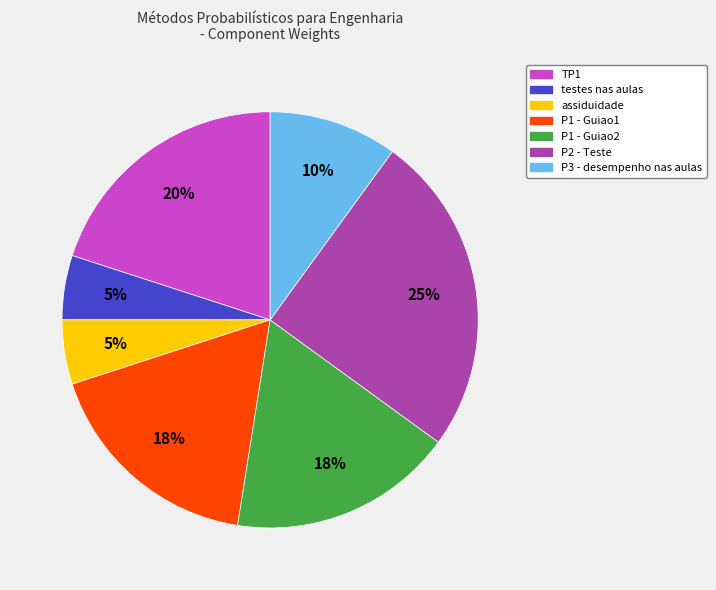

The P1 - Guiao1 slice represents 23% of the pie. True or false?

False